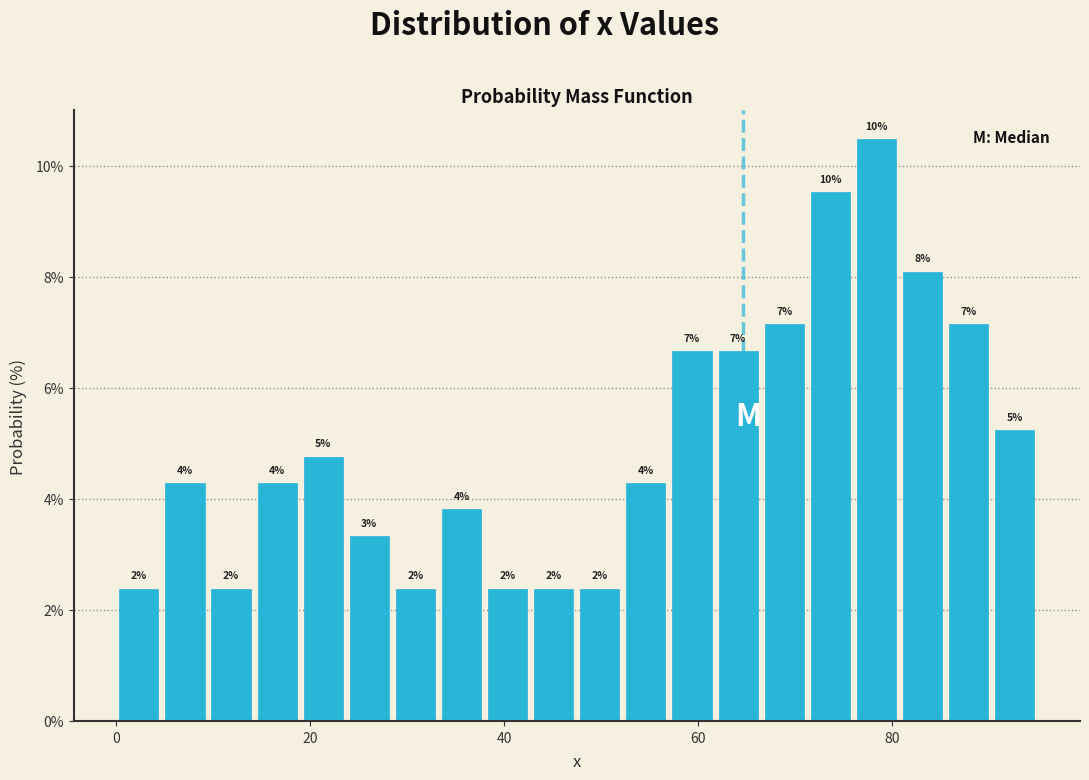

Read against the x-axis, roughly where is the centre of the tallest bar?

78